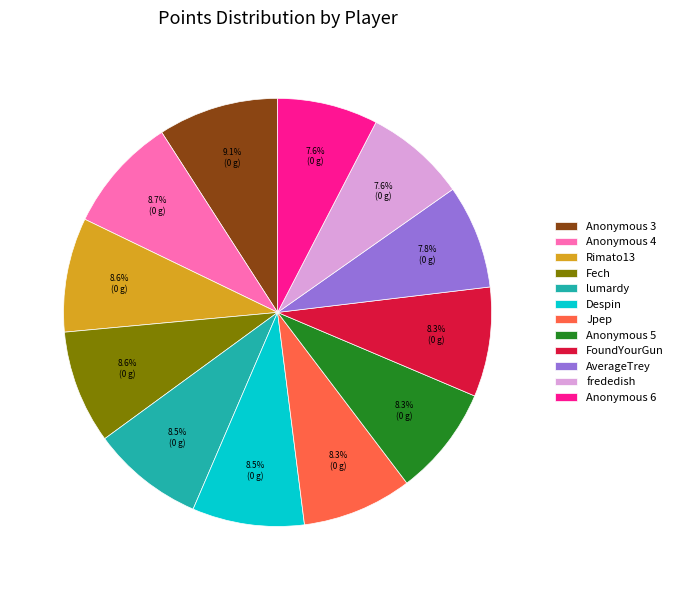

What is the ratio of the value at Despin to the value at Anonymous 6?

1.1